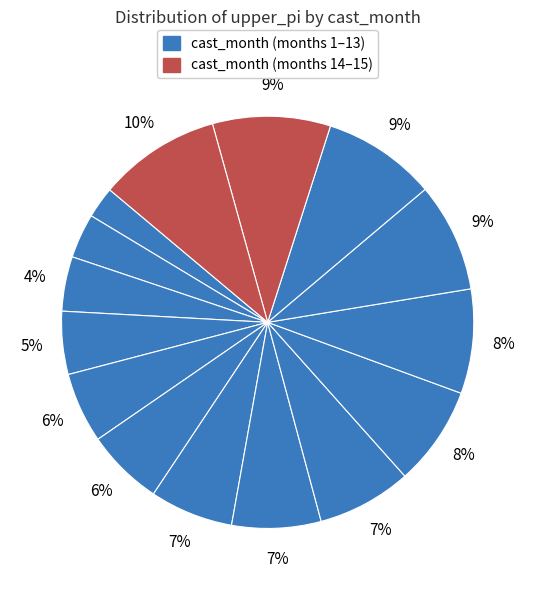

How many segments does this pie chart have?

15